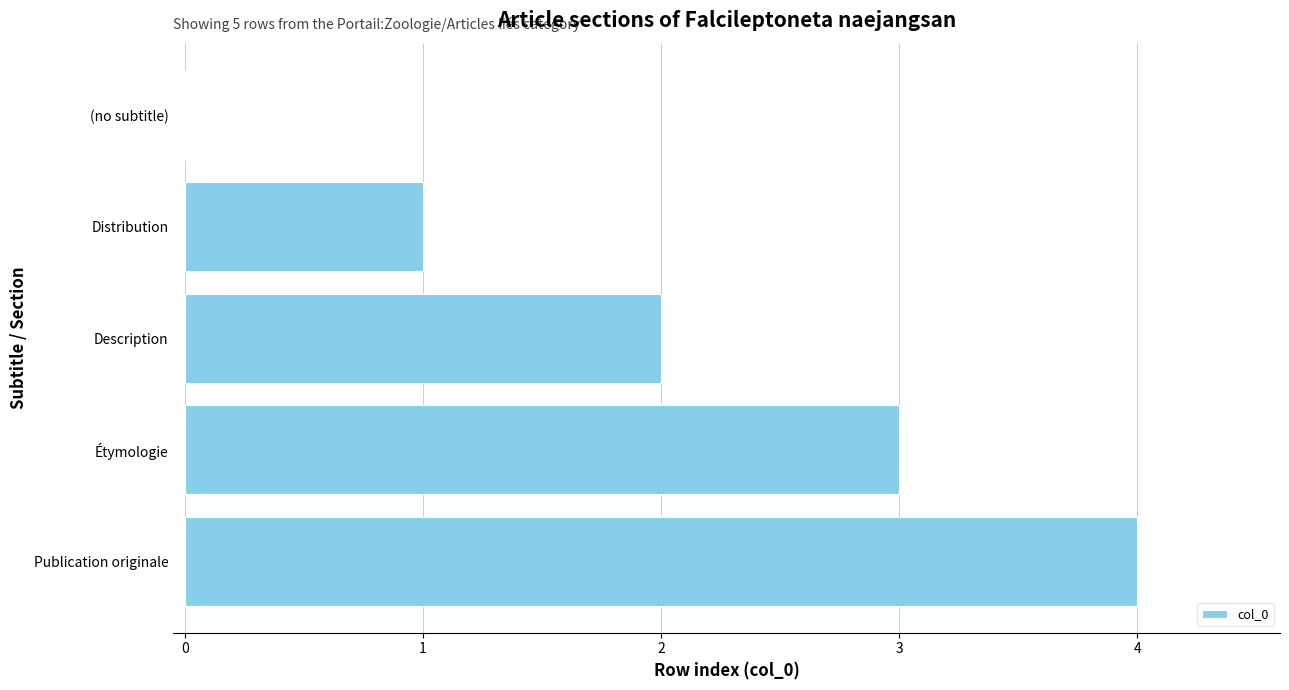

What is the maximum value shown in the chart?

4